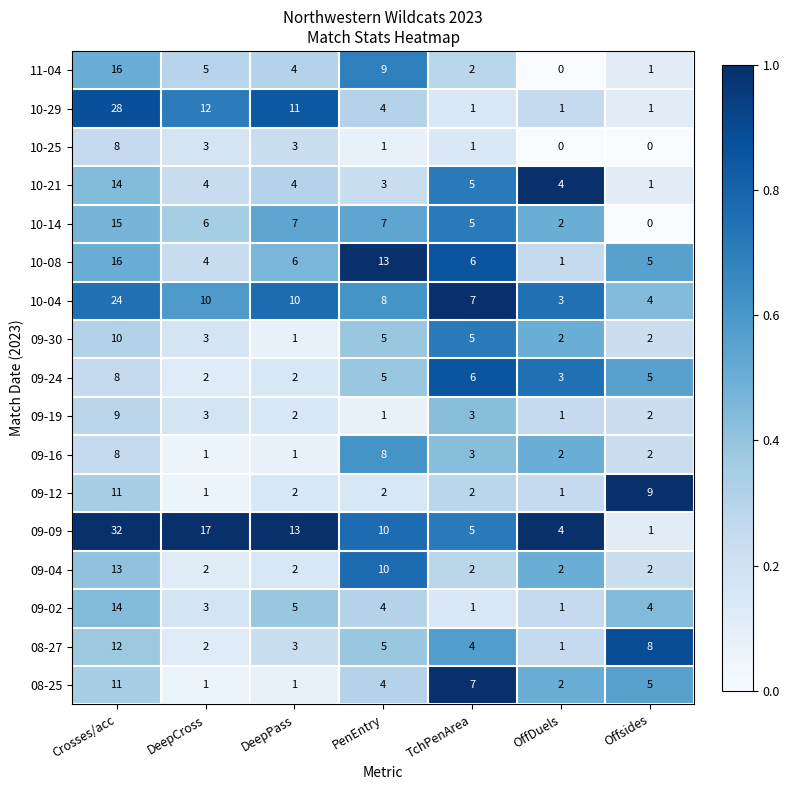

Which series has the widest spread of values?

09-09